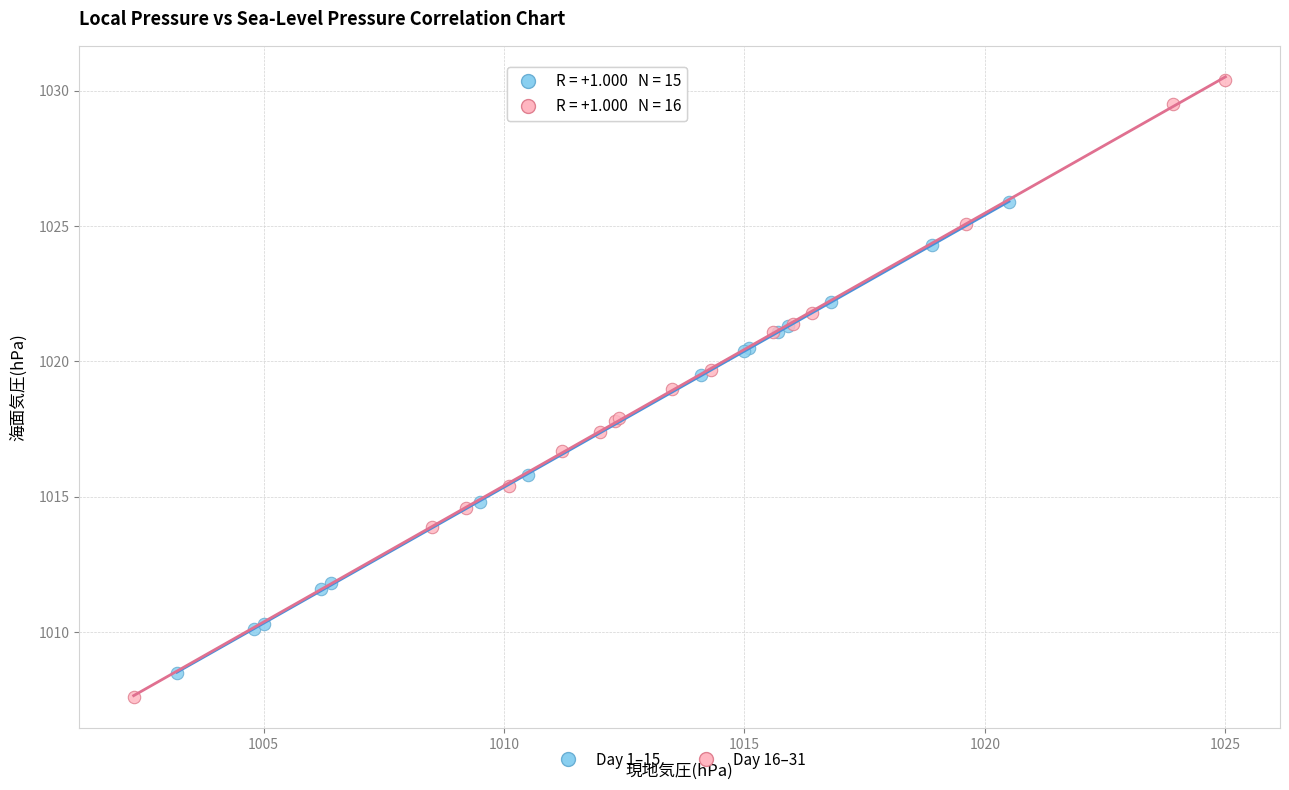

Which series contains the lowest Y value?

Day 16–31